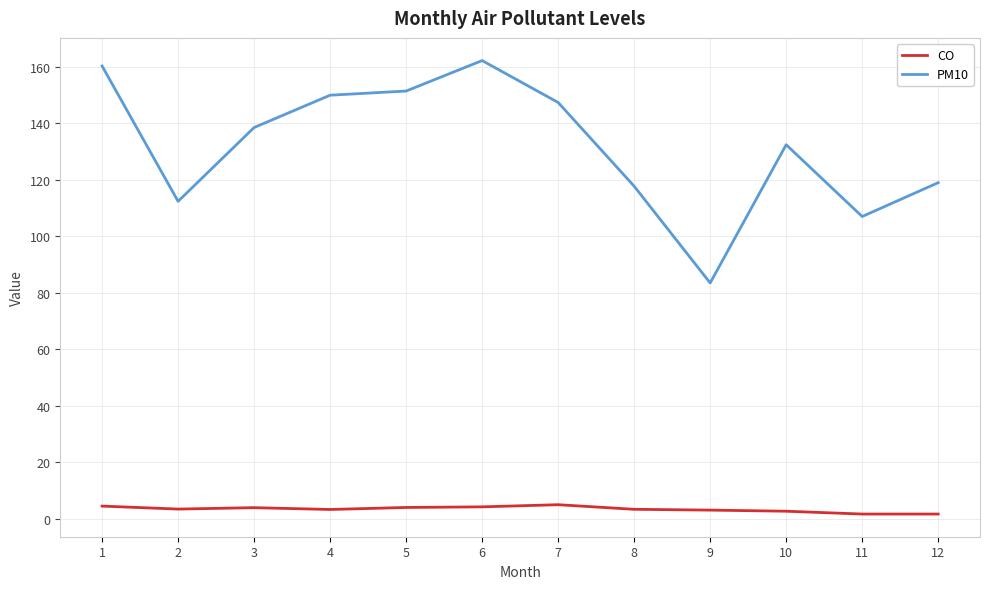

What is the spread (max minus min) of values at 6?

157.8